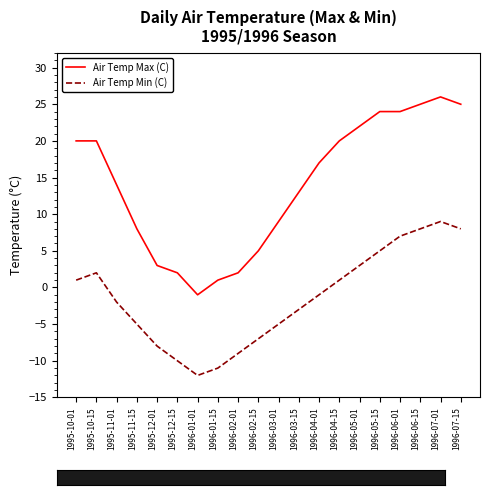

What is the sum of the Air Temp Max (C) values at 1996-01-15 and 1996-06-01?

25